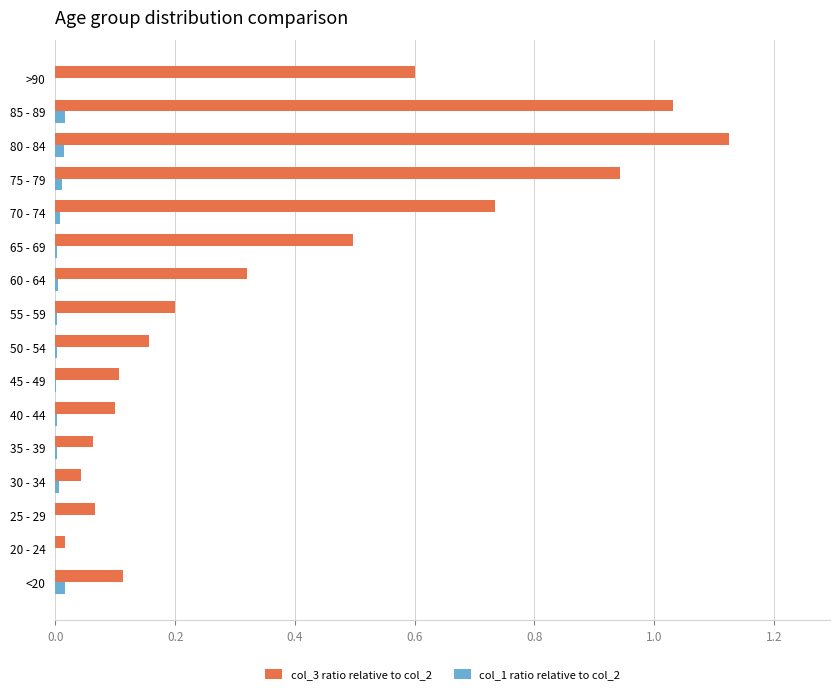

The col_3 ratio relative to col_2 series shows 1.7 at 75 - 79. True or false?

False